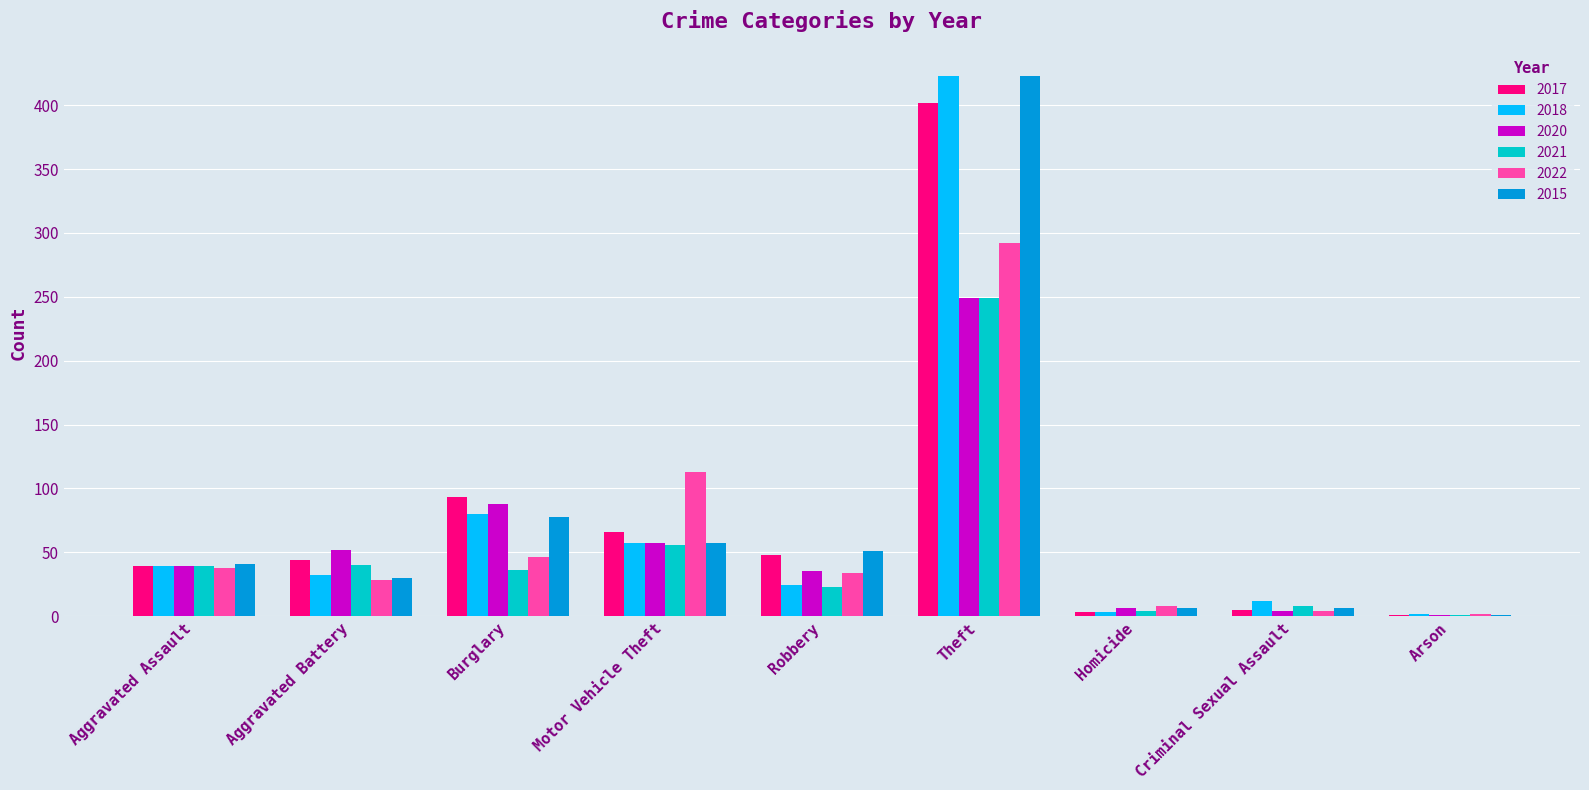

What is the total value across all series at Aggravated Battery?

226